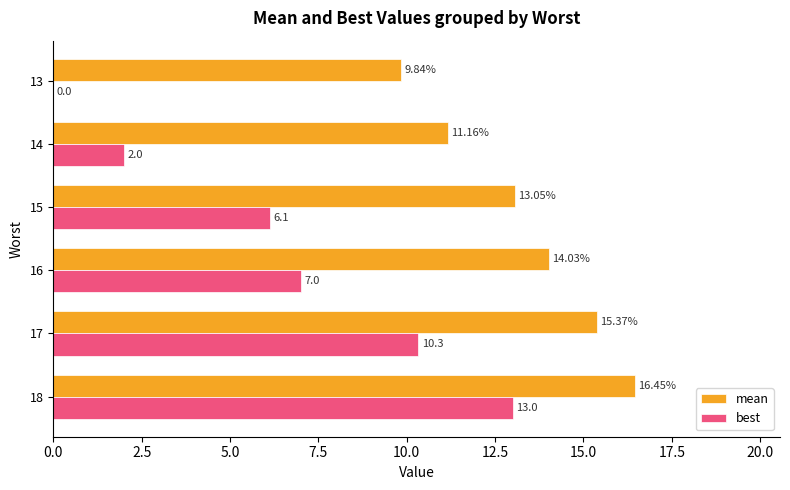

At which category is the sum across all series the highest?

18